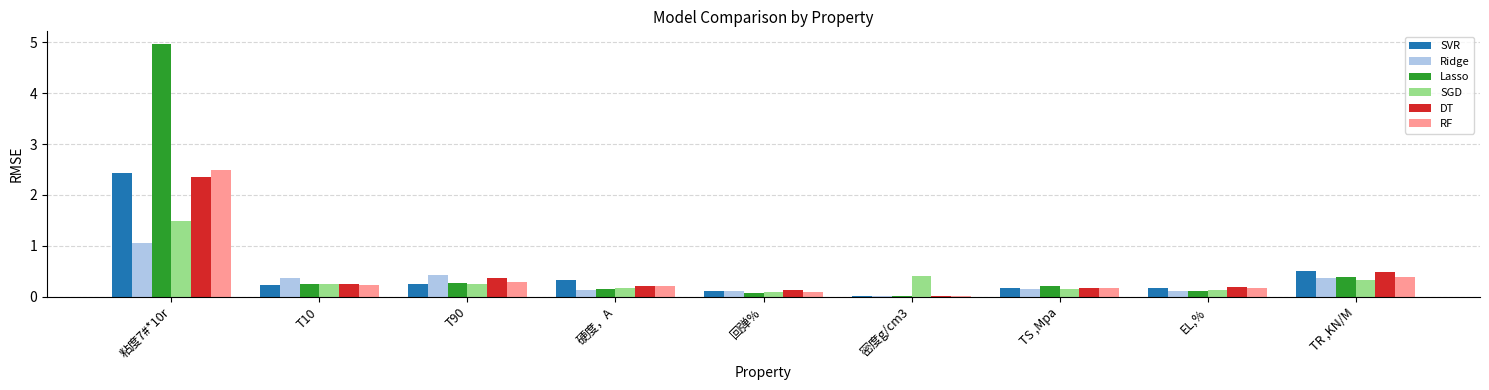

How many groups of bars are there?

9